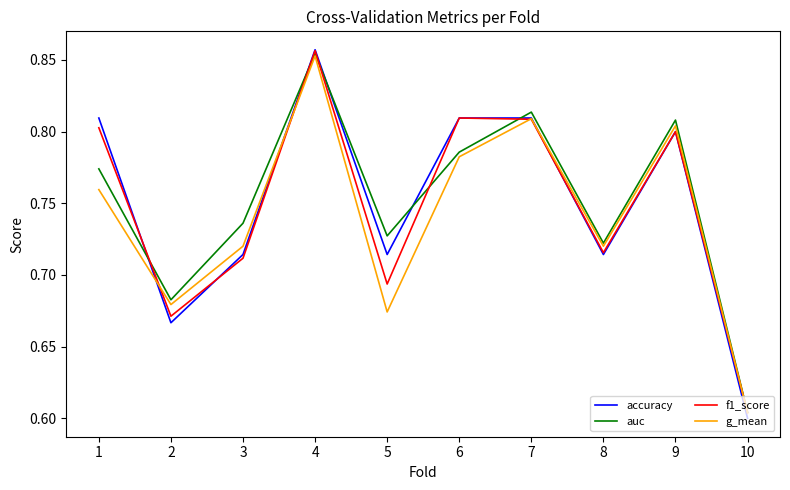

Which series has the largest range (max minus min)?

accuracy